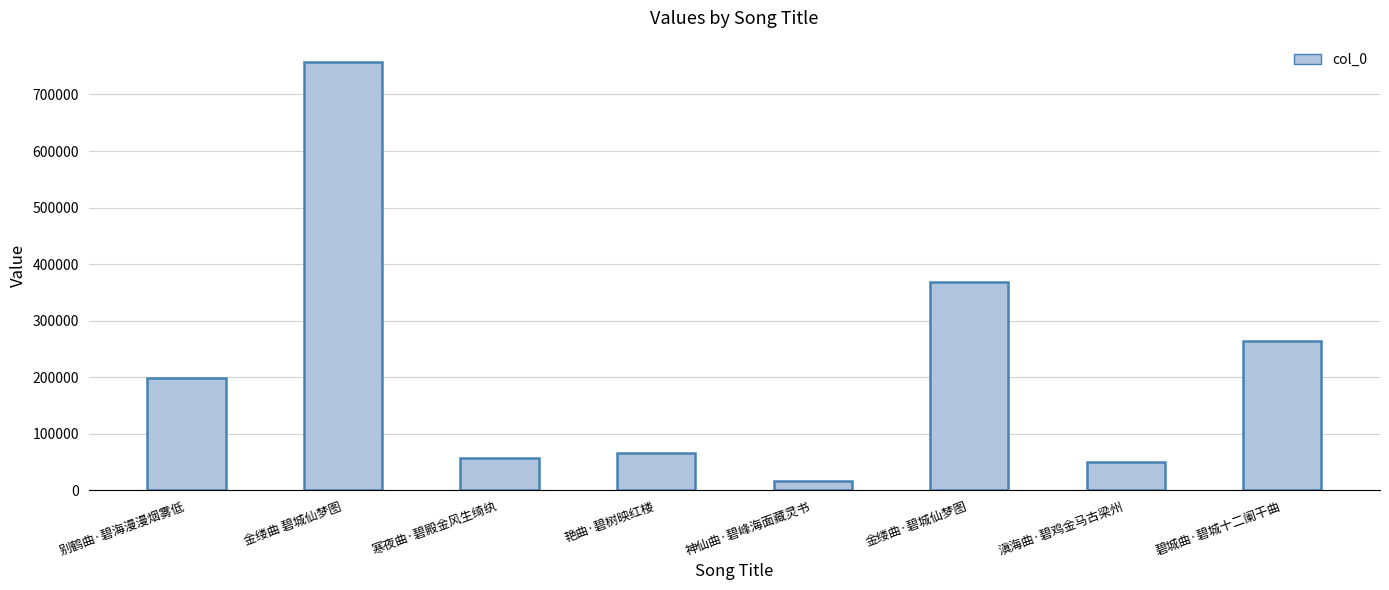

What is the label of the 7th bar from the left?

滇海曲·碧鸡金马古梁州